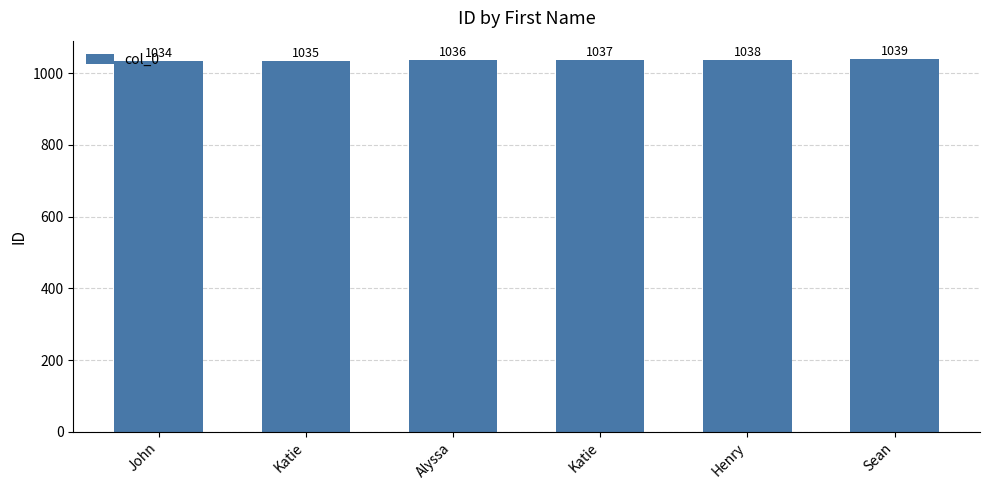

Count the number of data series in this chart.

1